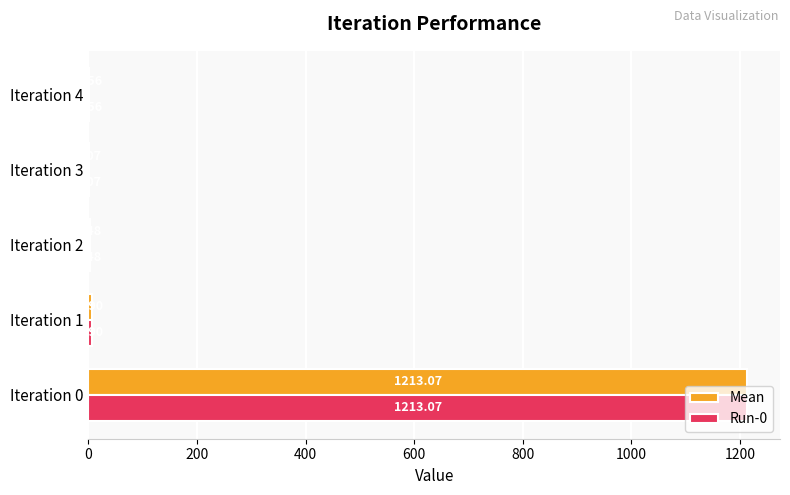

What is the total value across all series at Iteration 2?

7.0